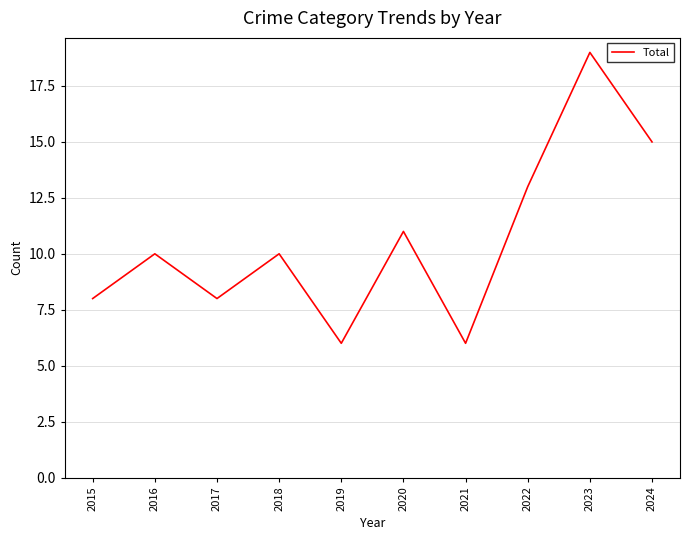

Does the chart display data point markers on the line(s)?

No